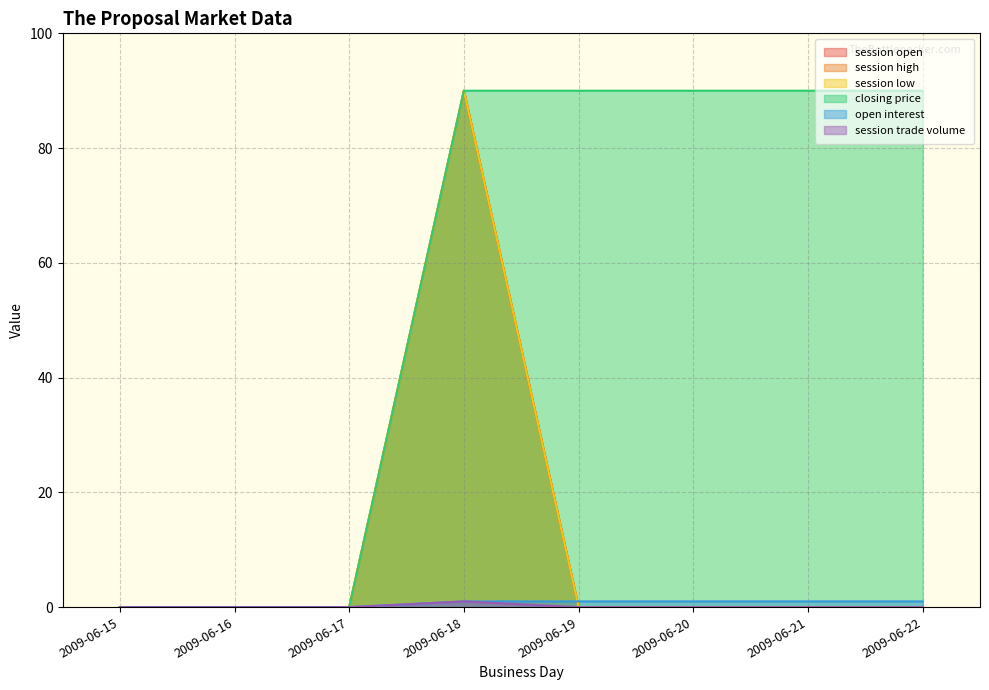

Which category has the lowest value across all series?

2009-06-15